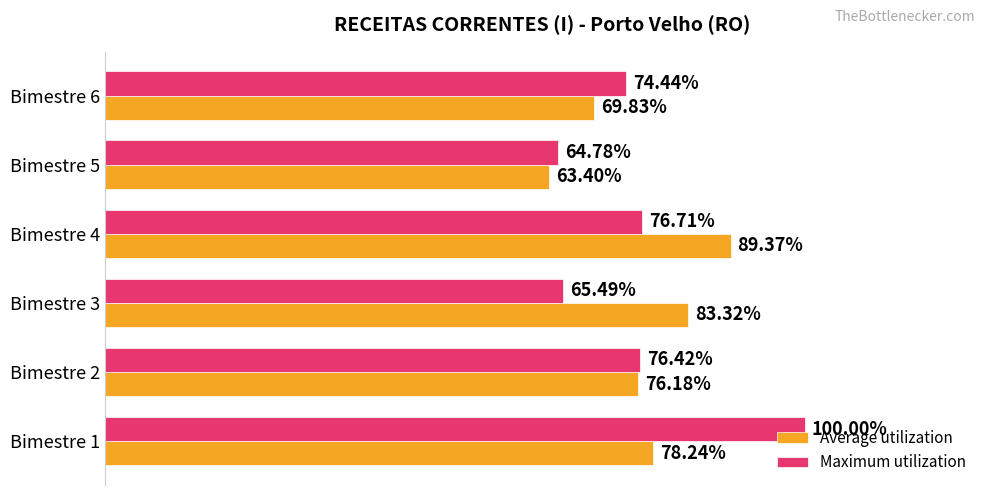

List the series in order of their peak value, highest first.

Maximum utilization, Average utilization